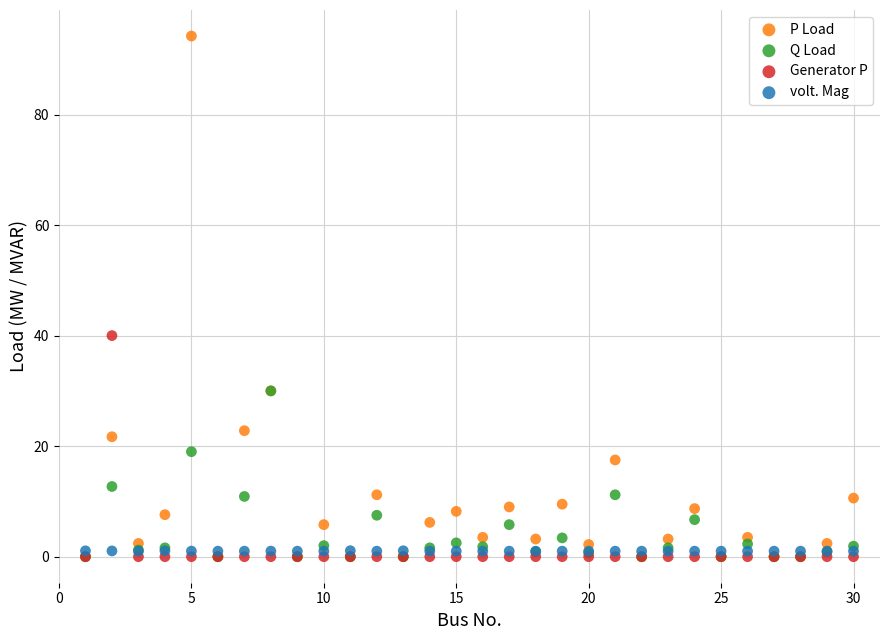

In the P Load series, what Y value is closest to 47?

30.0